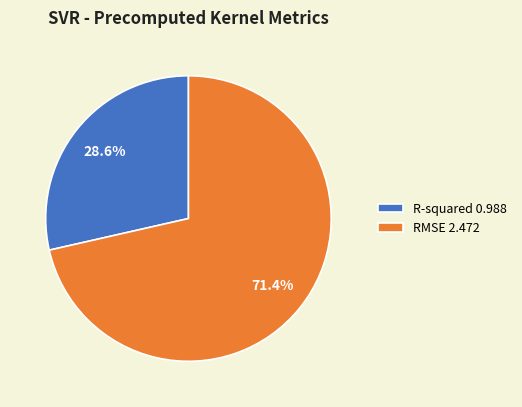

To the nearest percent, what portion does RMSE represent?

71%